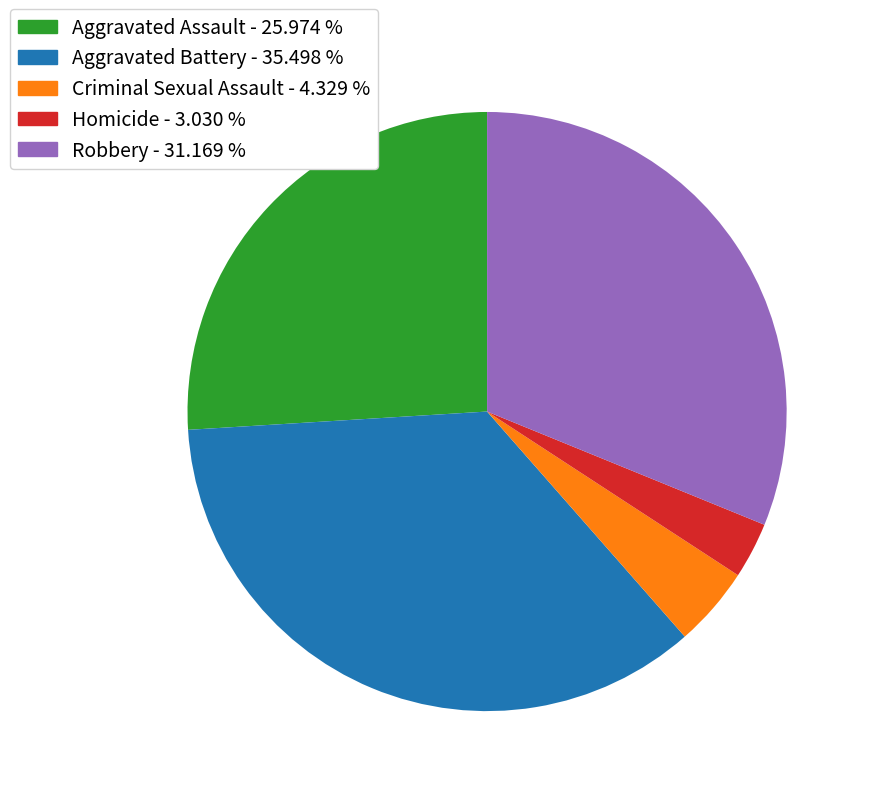

Which slice is the largest?

Aggravated Battery